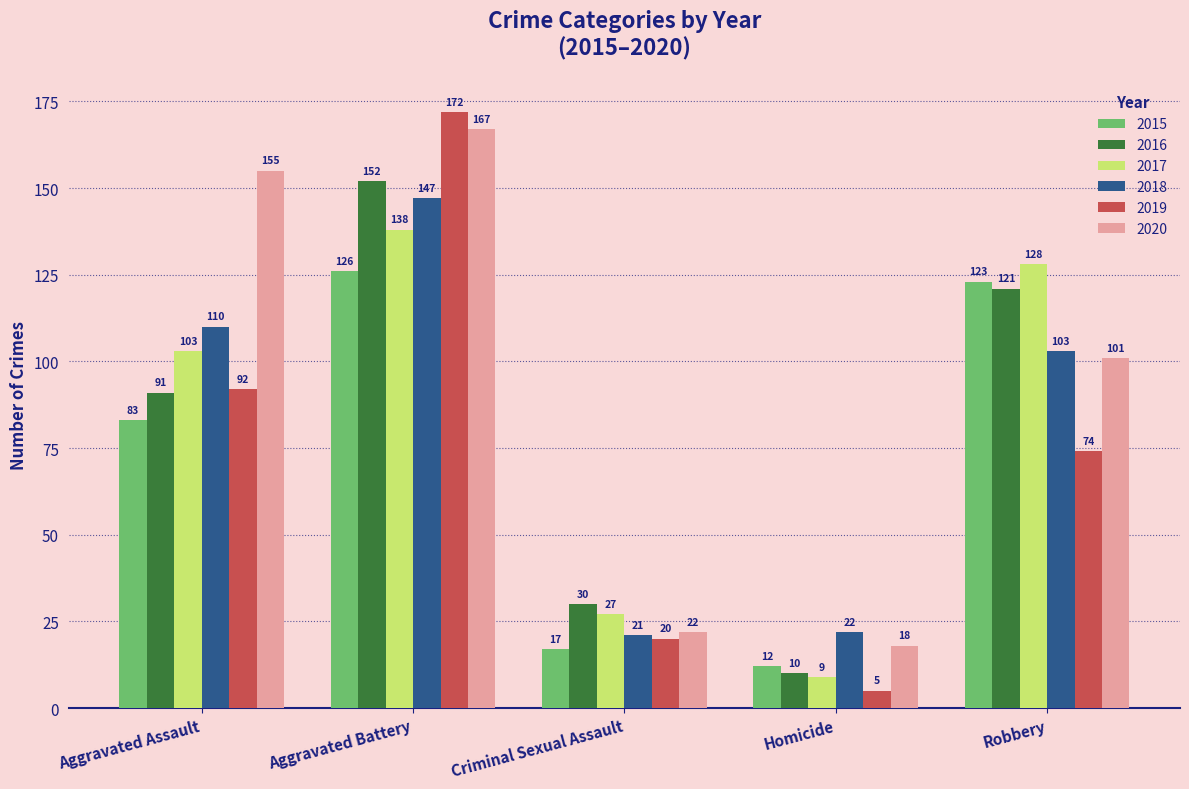

What is the highest value of the 2016 series?

152